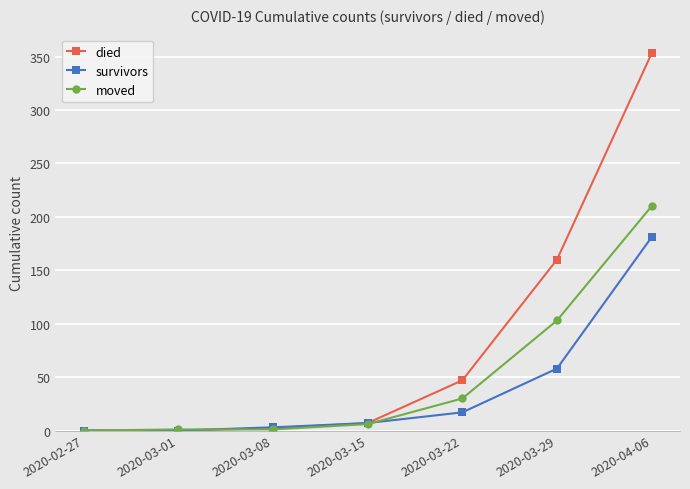

The survivors series shows 95 at 2020-03-01. True or false?

False